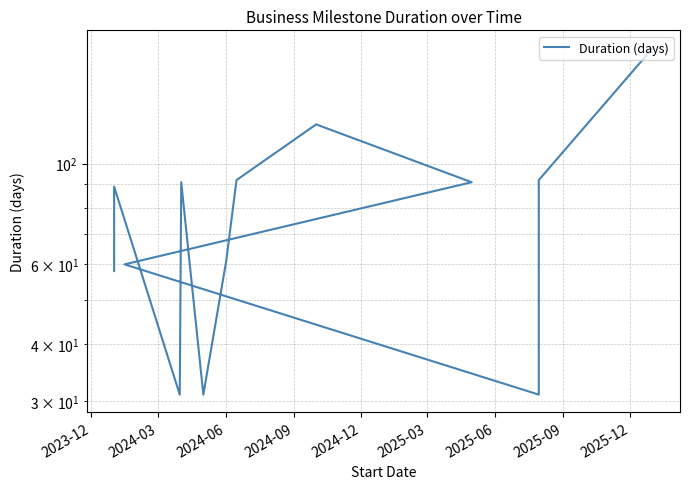

Reading right to left, list all the values displayed in this chart.

180	92	31	60	91	122	92	61	31	91	31	89	58